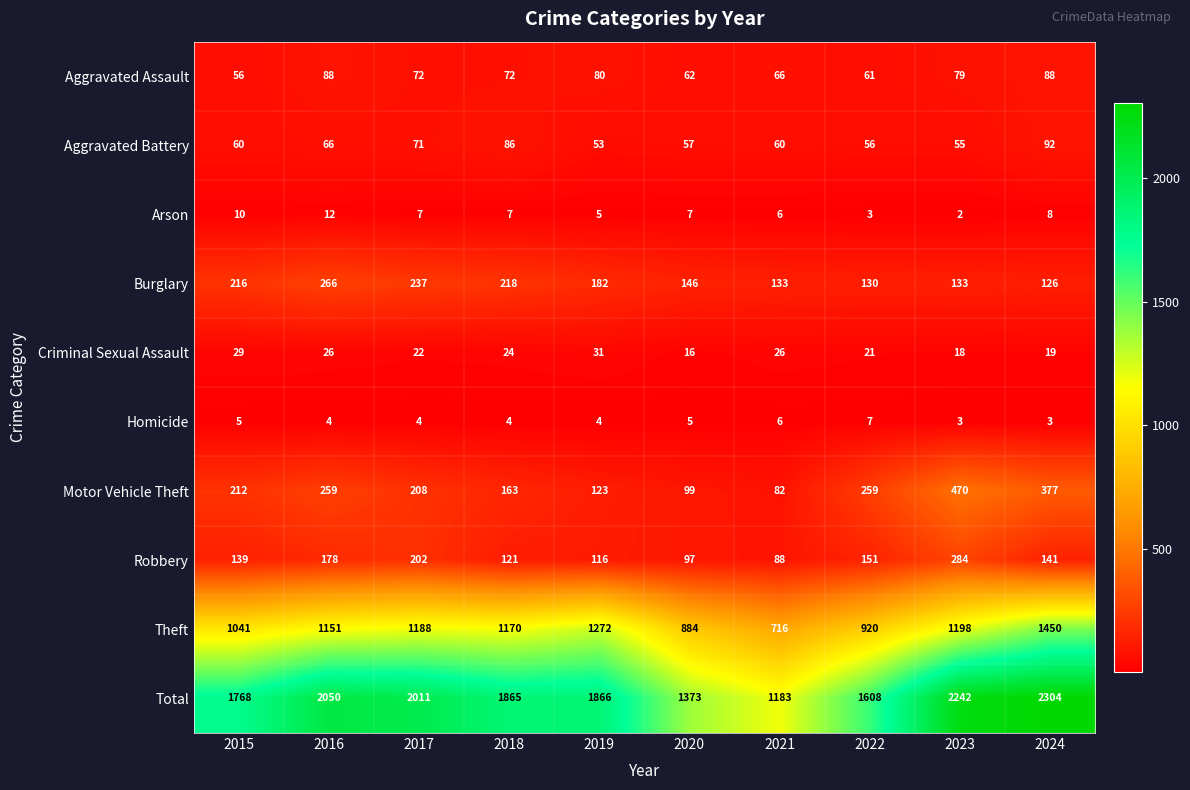

At which category is the sum across all series the highest?

2024